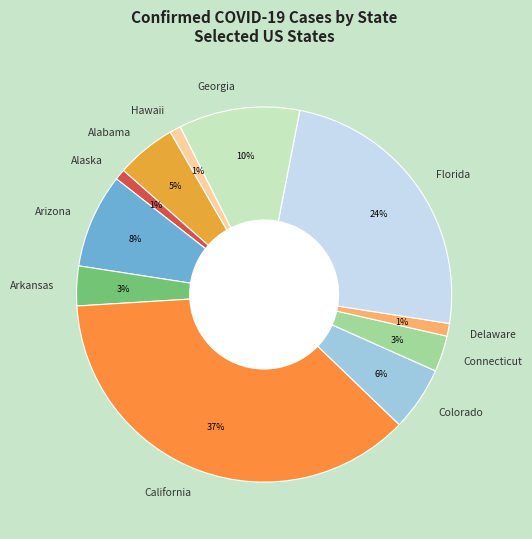

To the nearest percent, what is the difference between the largest and smallest slice percentages?

36%